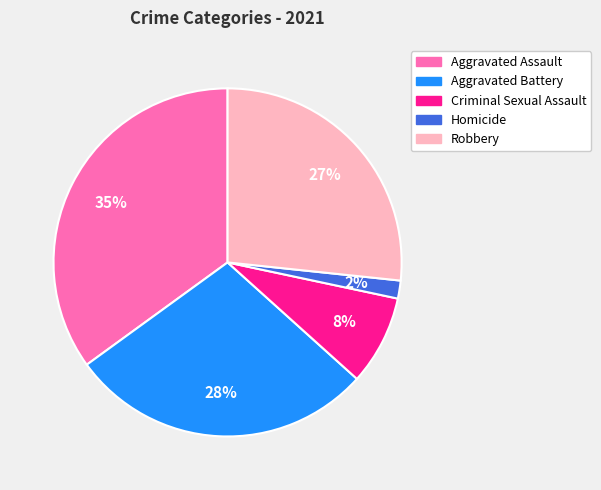

Is it true that Robbery is 27% of the pie?

True